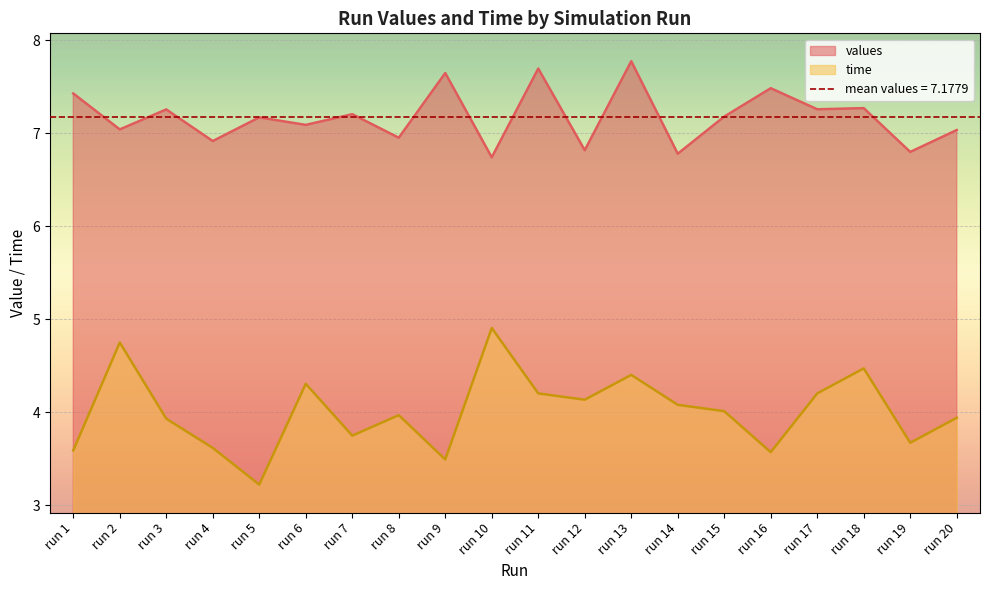

Which has a higher value, run 11 or run 17?

run 11